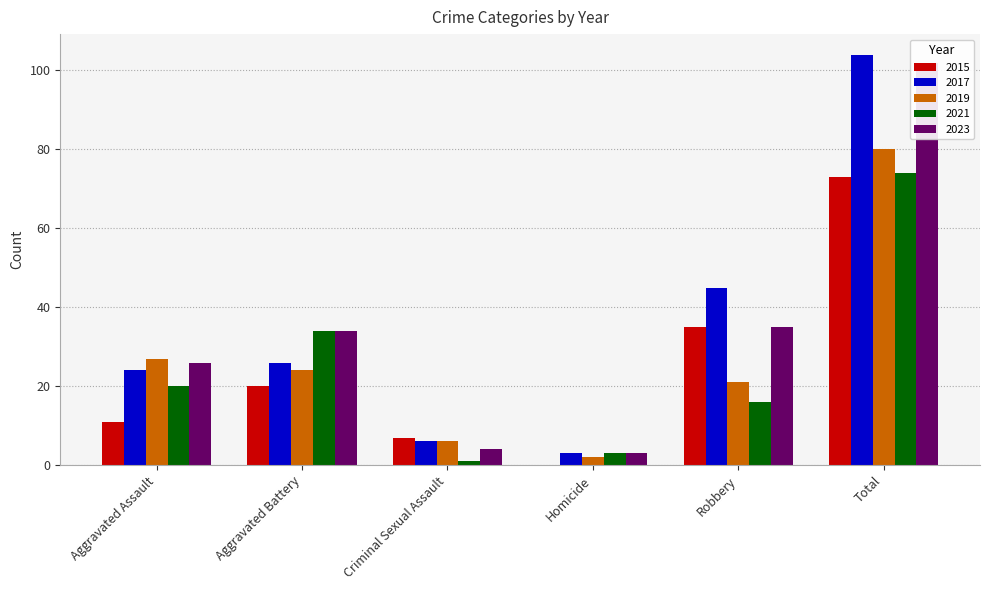

Are the bars grouped side by side (vs. stacked)?

Yes